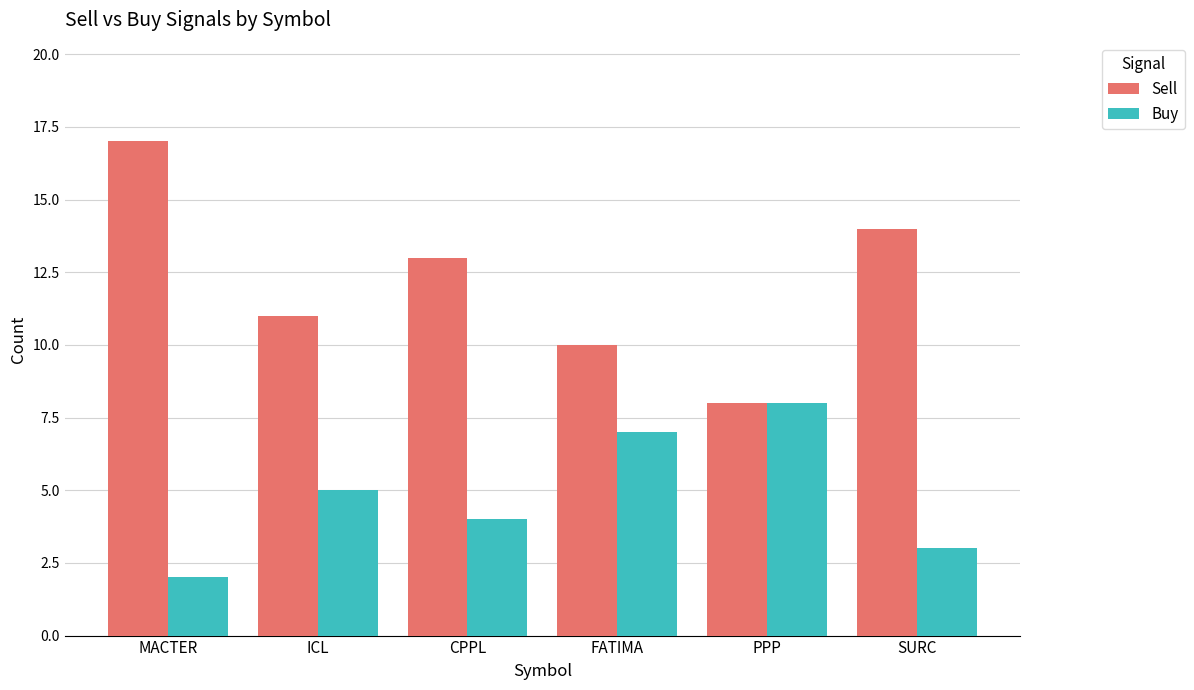

Is the value of Buy at CPPL greater than the value of Sell at MACTER?

No